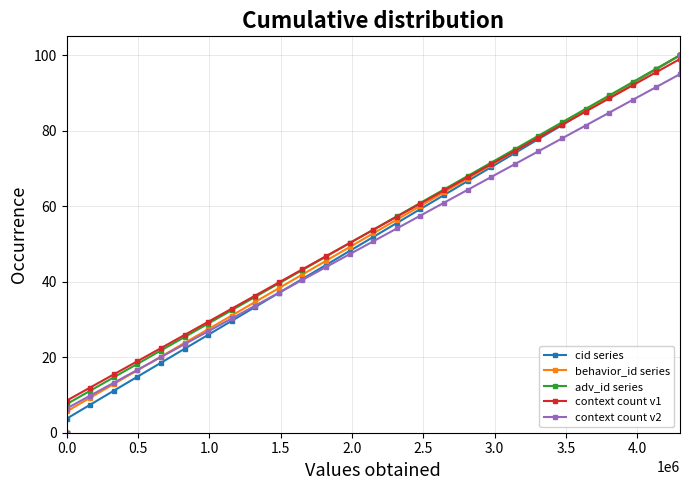

How many values in the context count v2 series are below 50?

14